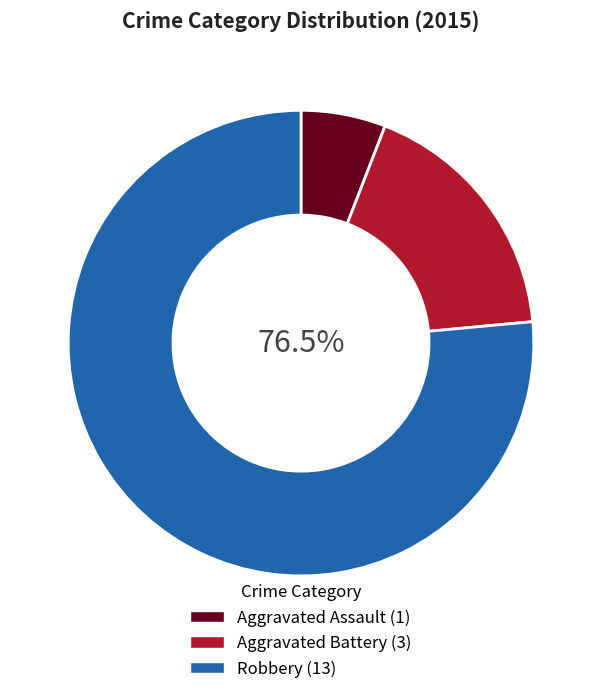

Which category accounts for the majority?

Robbery